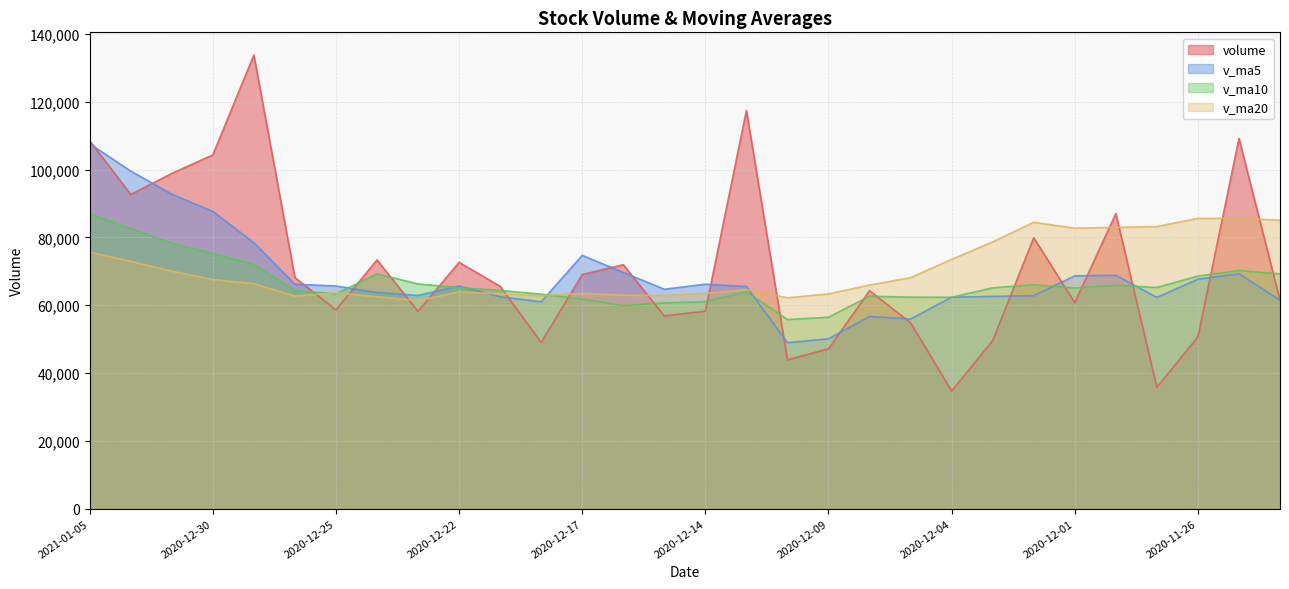

What is the difference between the maximum and minimum values in the volume series?

99138.0